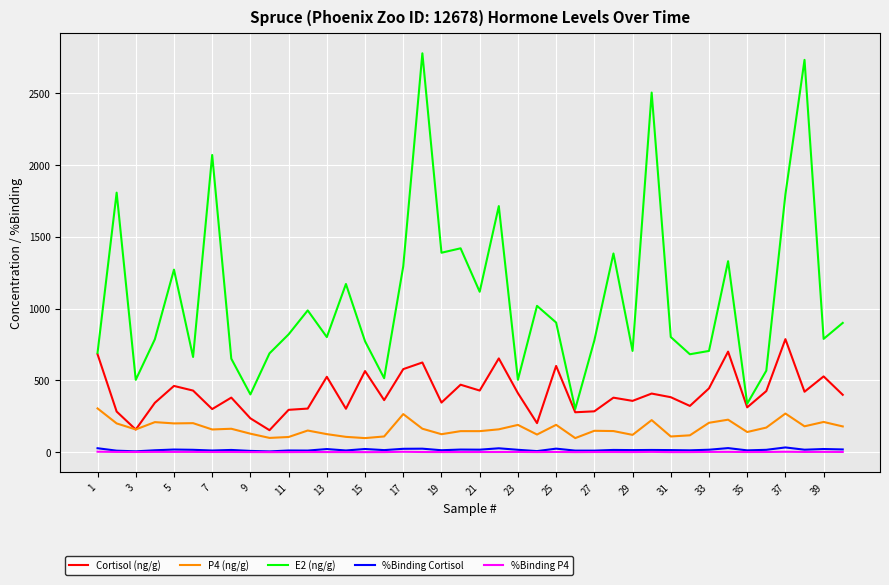

What is the minimum value shown in the chart?

1.3